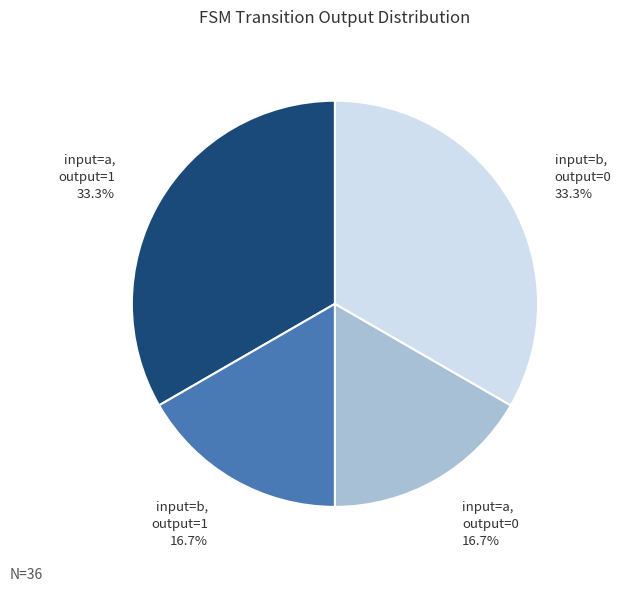

Is there a majority slice in this chart?

No